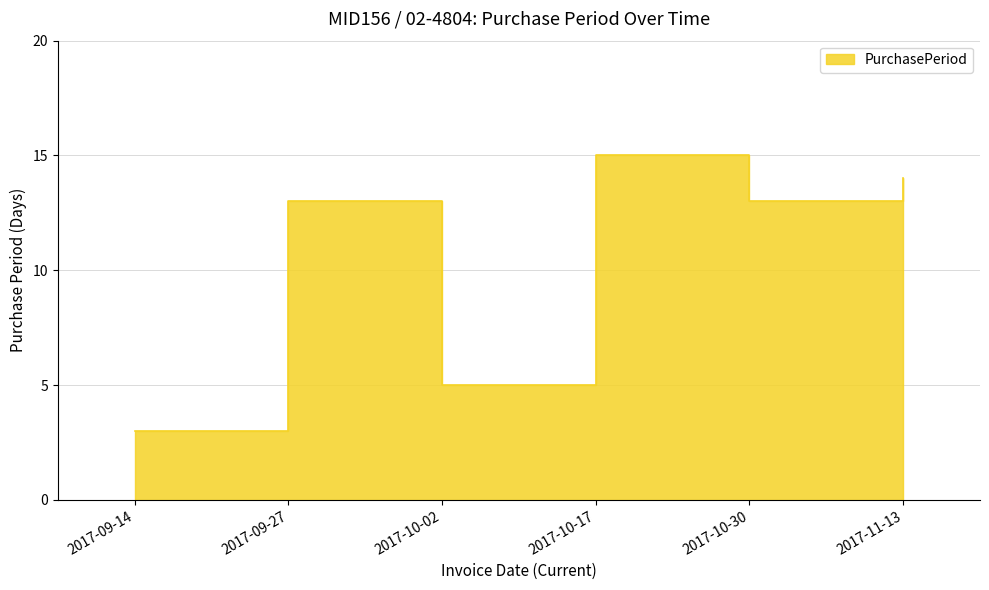

What is the average value?

10